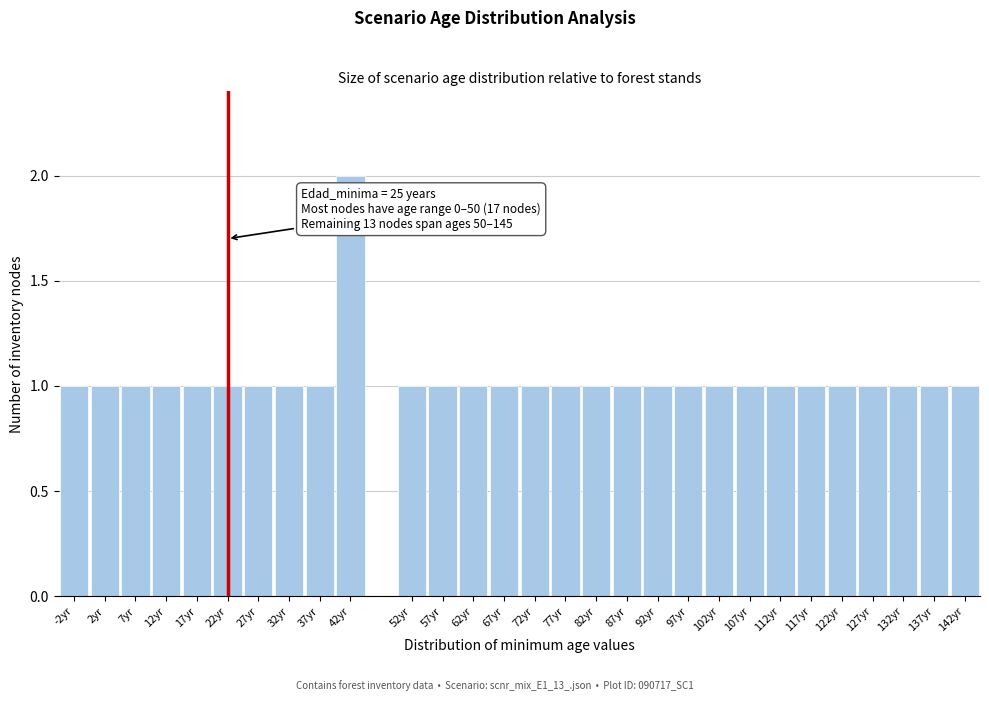

Reading right to left, transcribe all the data shown in this chart.

1	1	1	1	1	1	1	1	1	1	1	1	1	1	1	1	1	1	1	2	1	1	1	1	1	1	1	1	1